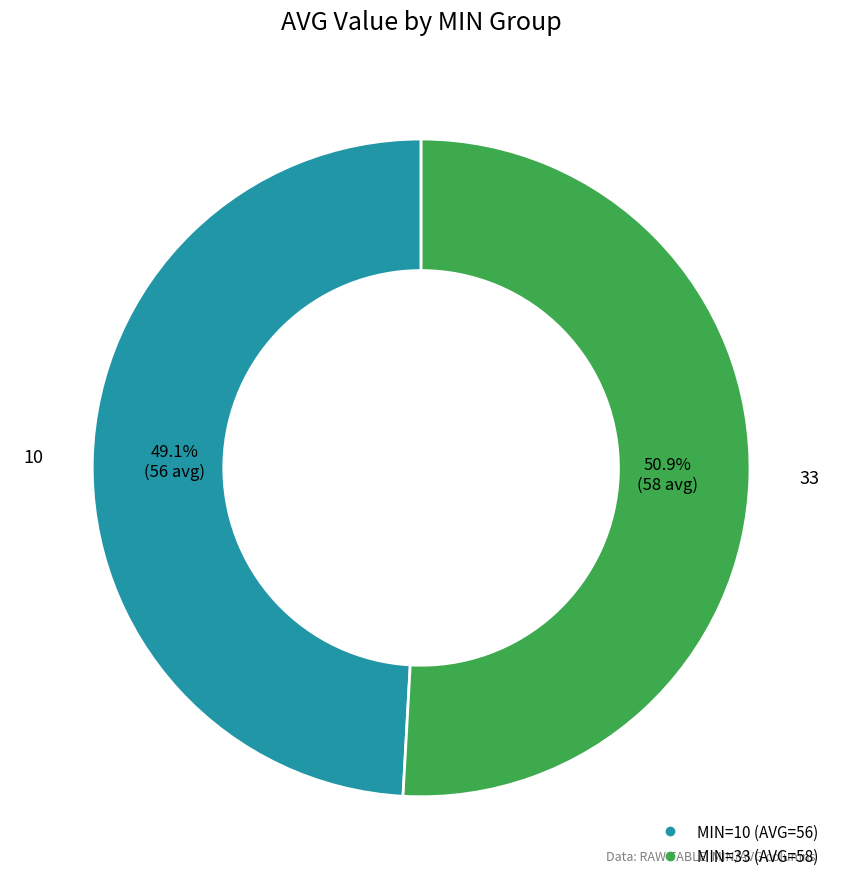

Does any single category account for the majority?

Yes